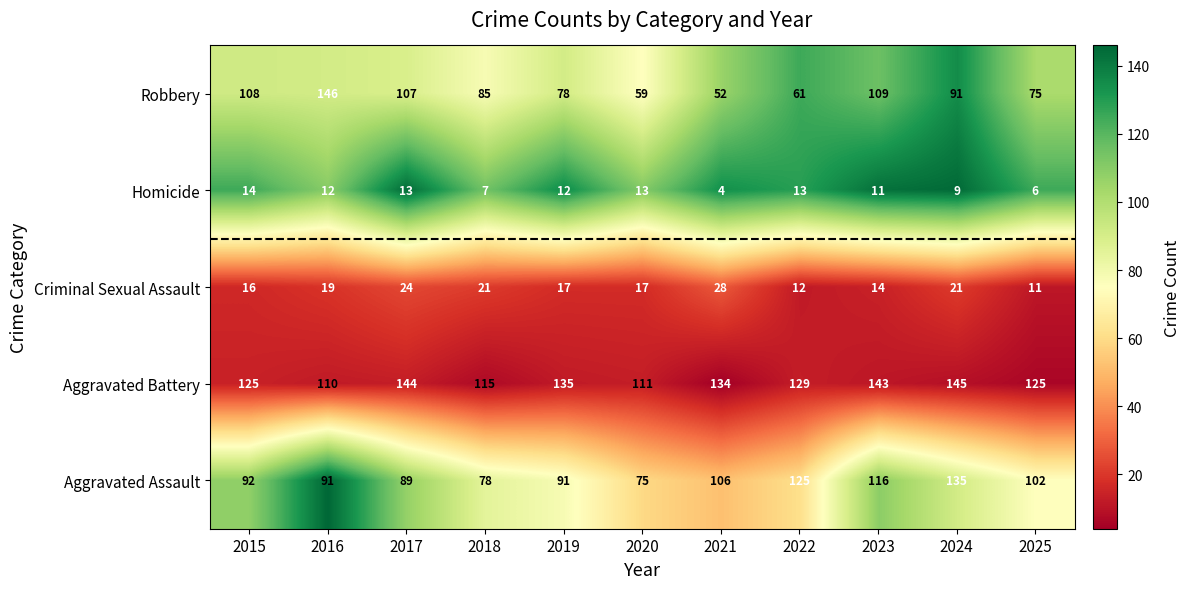

How many values in the Homicide series are below 12?

5